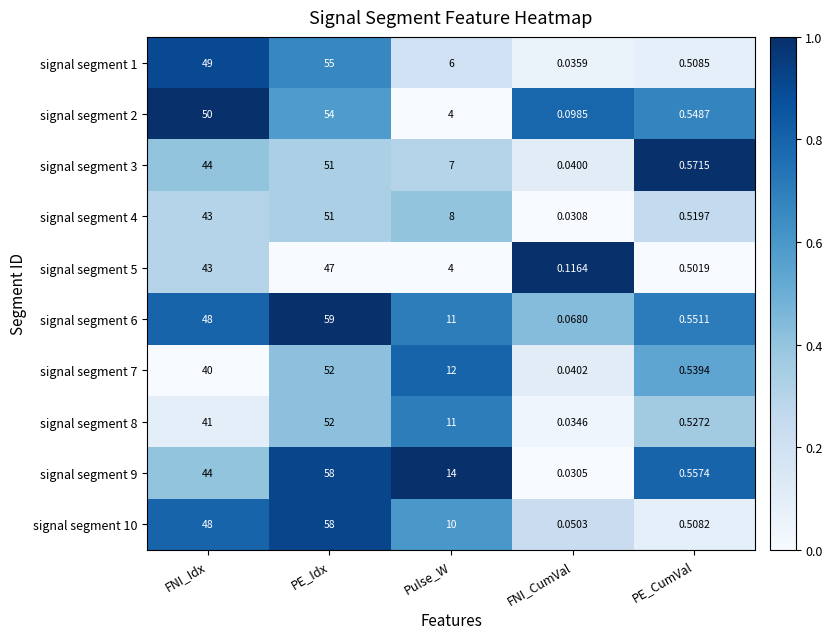

Where is signal segment 6 nearest to the value 29?

Pulse_W